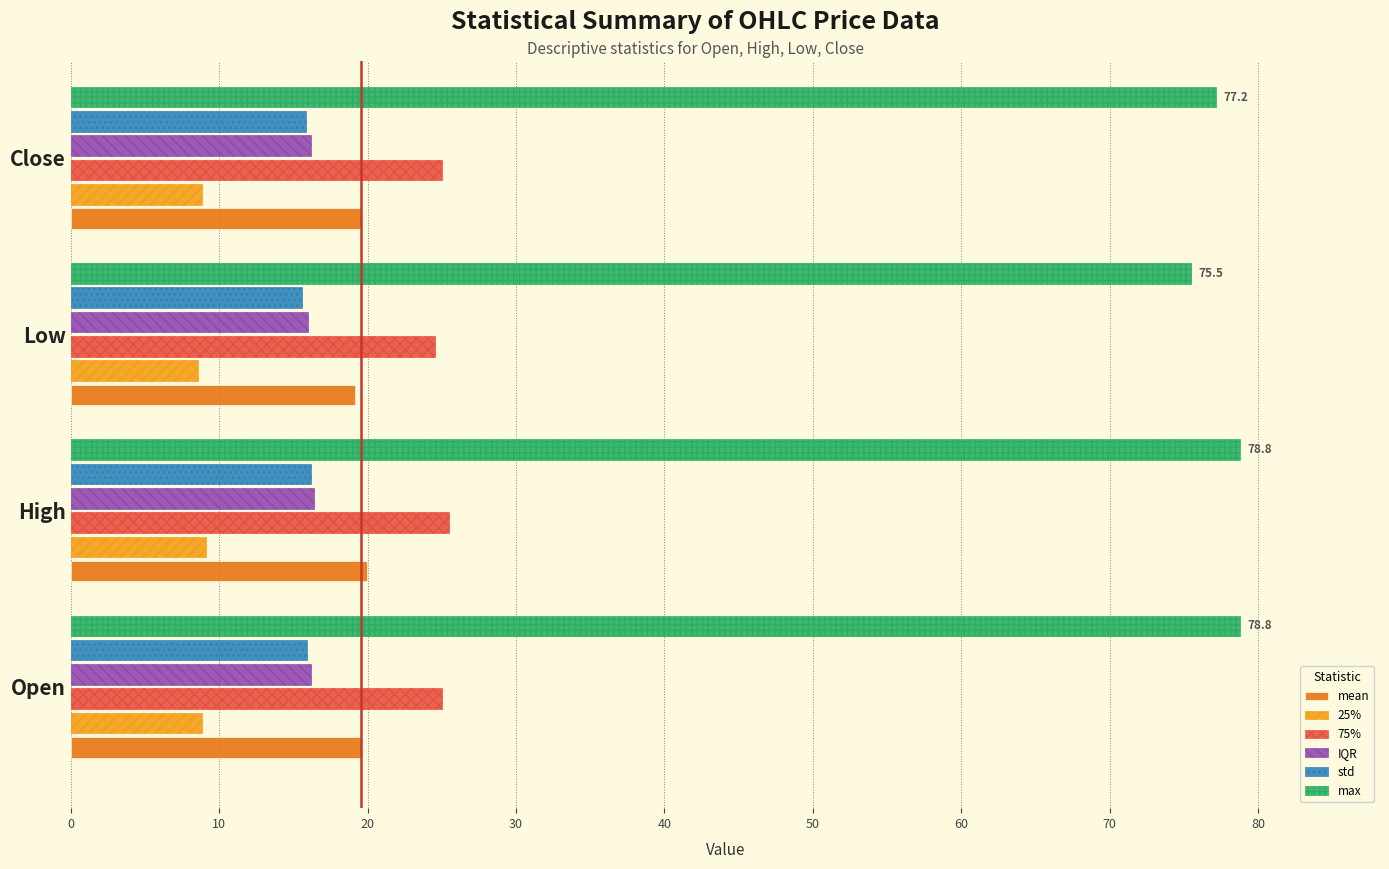

What is the total value across all series at Low?

159.3